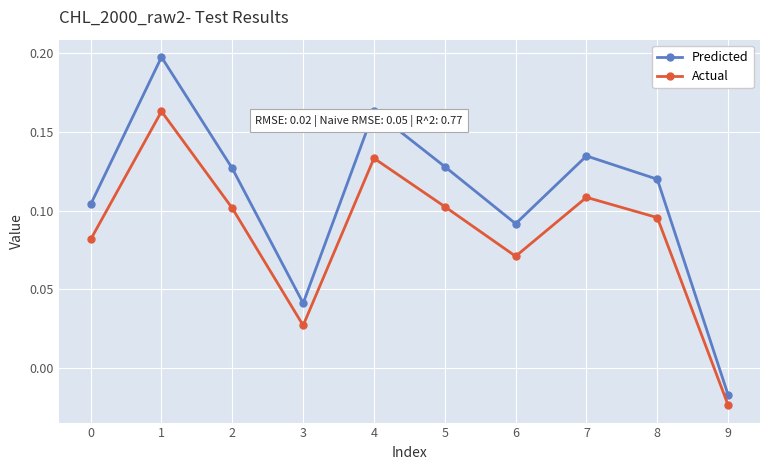

How many lines are shown in the chart?

2